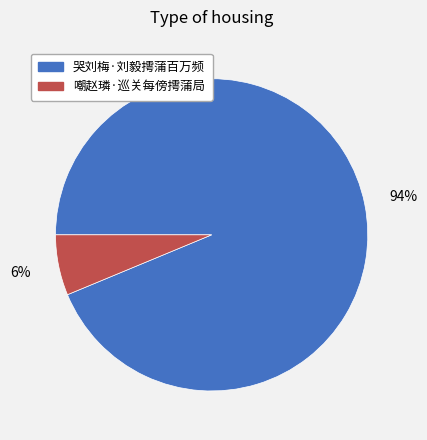

Rank the categories by value from highest to lowest.

哭刘梅·刘毅摴蒲百万频, 嘲赵璘·巡关每傍摴蒲局